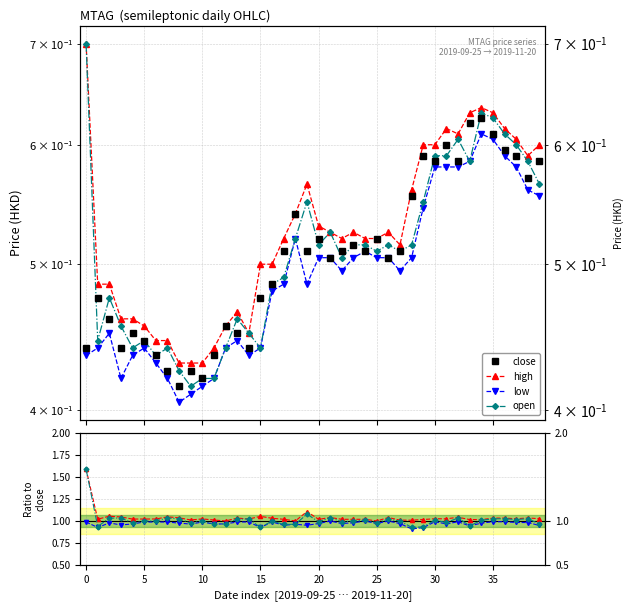

Rank the series by their maximum value, from highest to lowest.

high, open, low, close